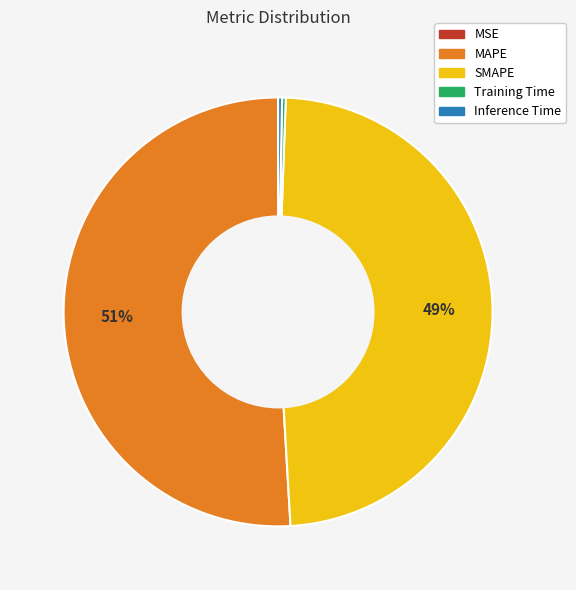

Is there any slice that represents more than half of the pie?

Yes